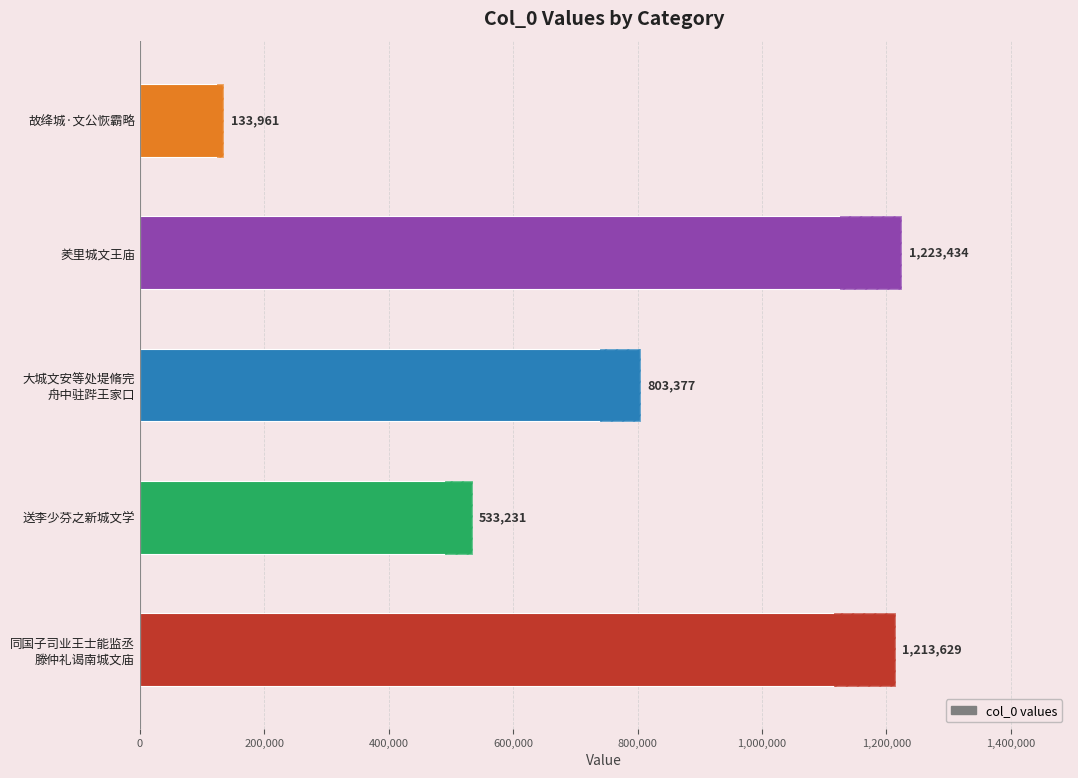

What is the value of the 1st bar from the left?

1213629